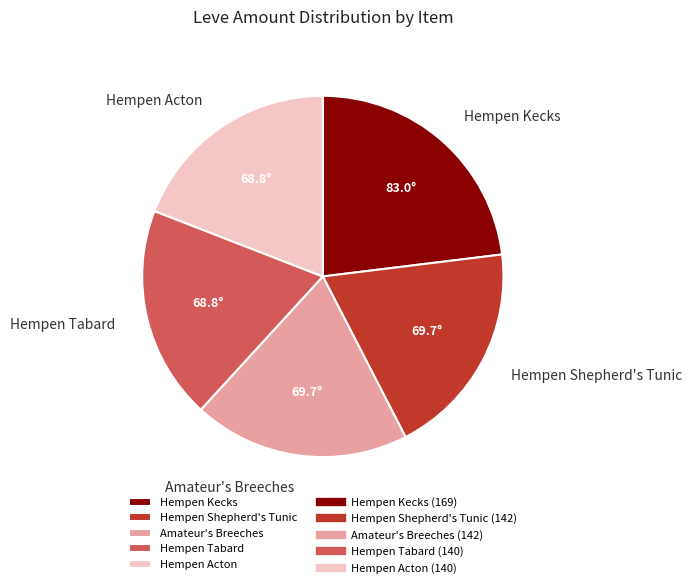

Is Hempen Acton the majority of the pie?

No